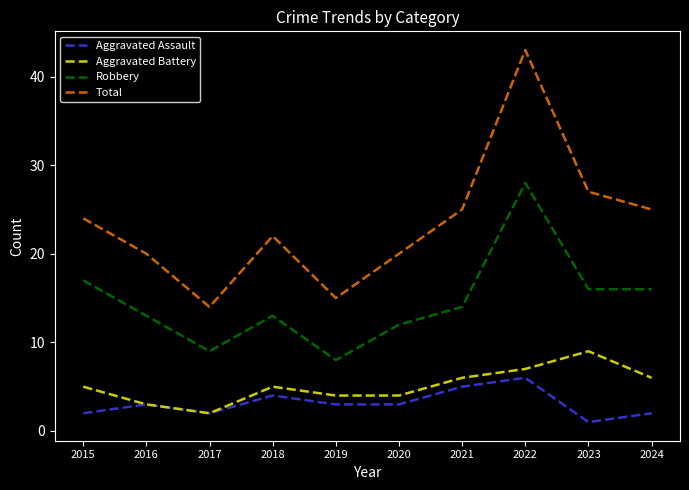

Rank the series at 2023 from lowest to highest value.

Aggravated Assault, Aggravated Battery, Robbery, Total